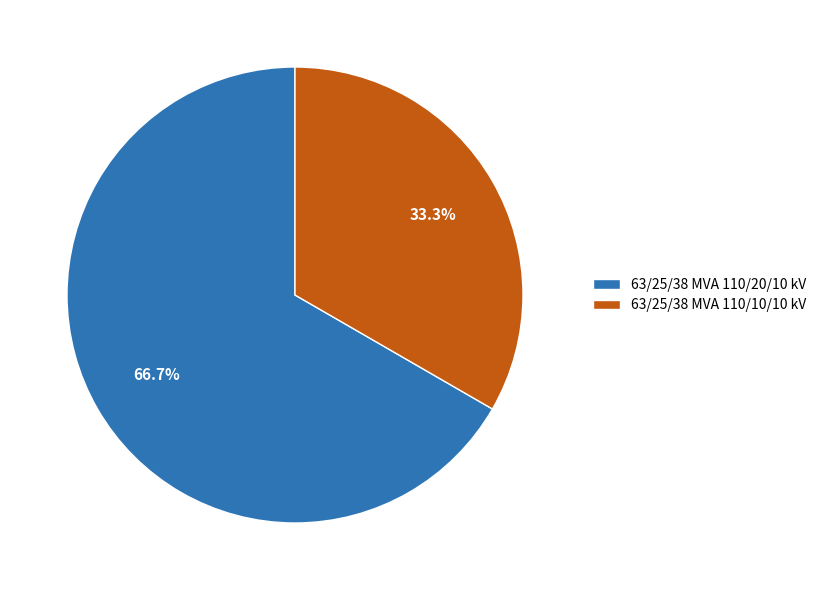

What percentage is the 63/25/38 MVA 110/20/10 kV slice, to the nearest percent?

67%